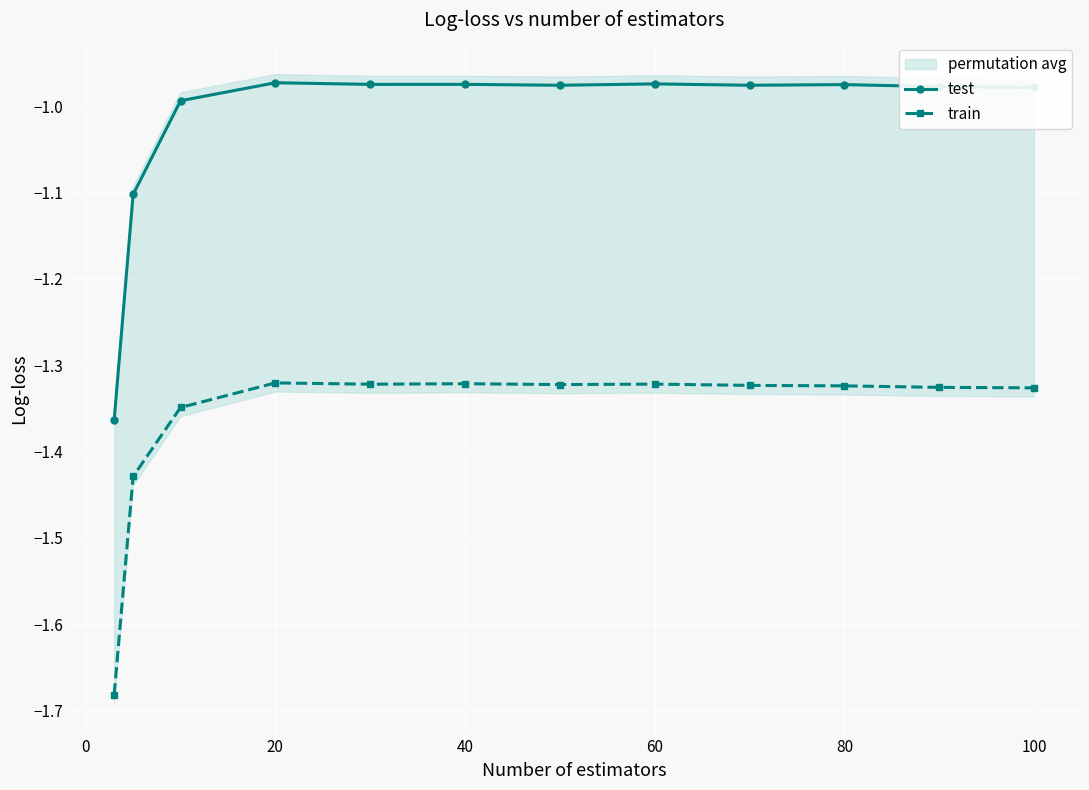

Rank the series by their average value, from lowest to highest.

train, test